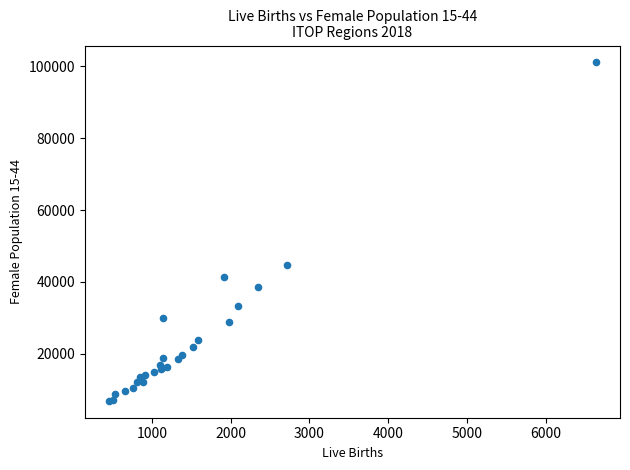

What Y value in the scatter plot is closest to 53988?

44617